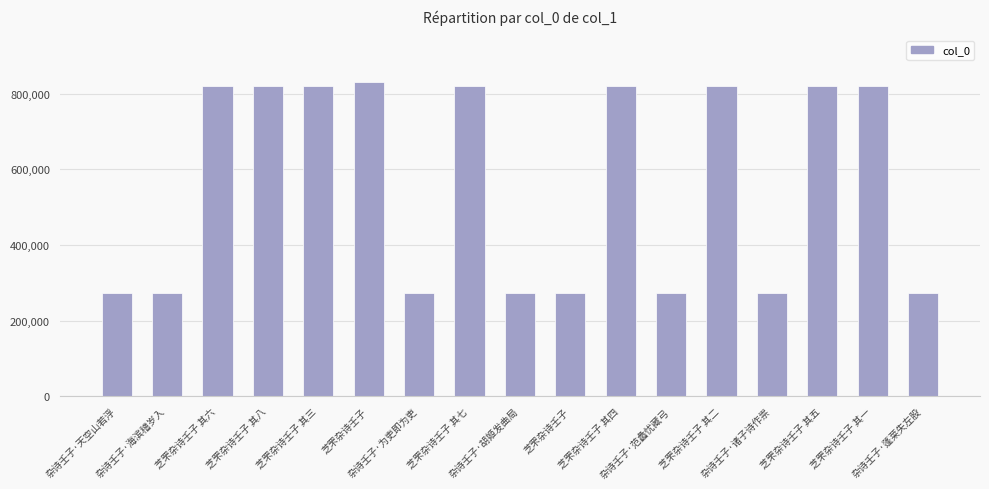

Which label corresponds to the largest value in the chart?

芝罘杂诗壬子